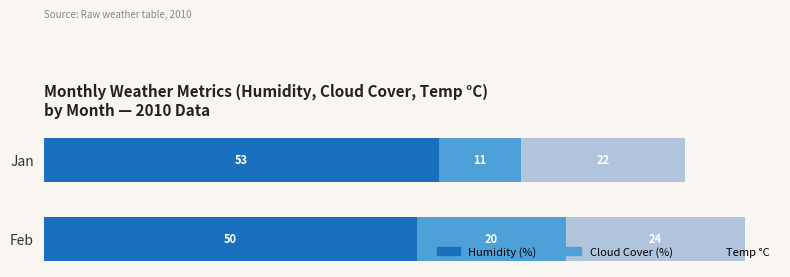

Count the number of categories in the chart.

2